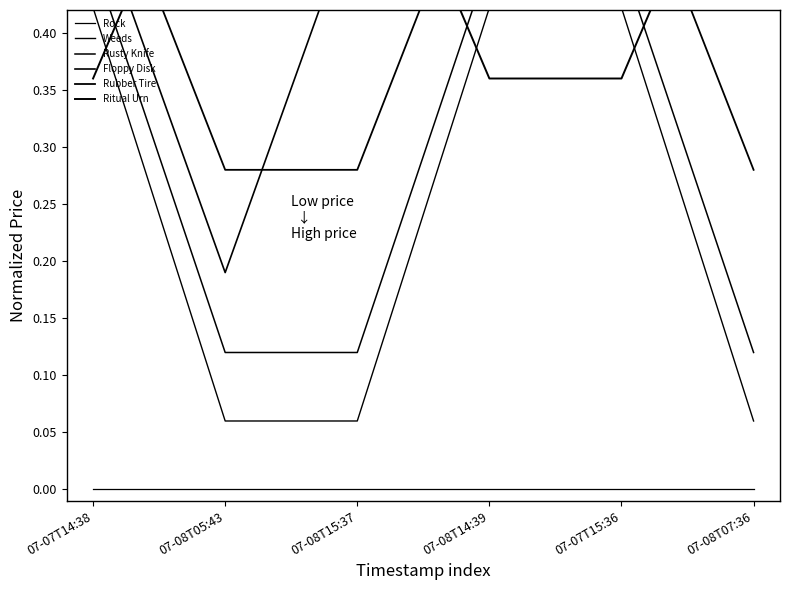

How many lines are shown in the chart?

6